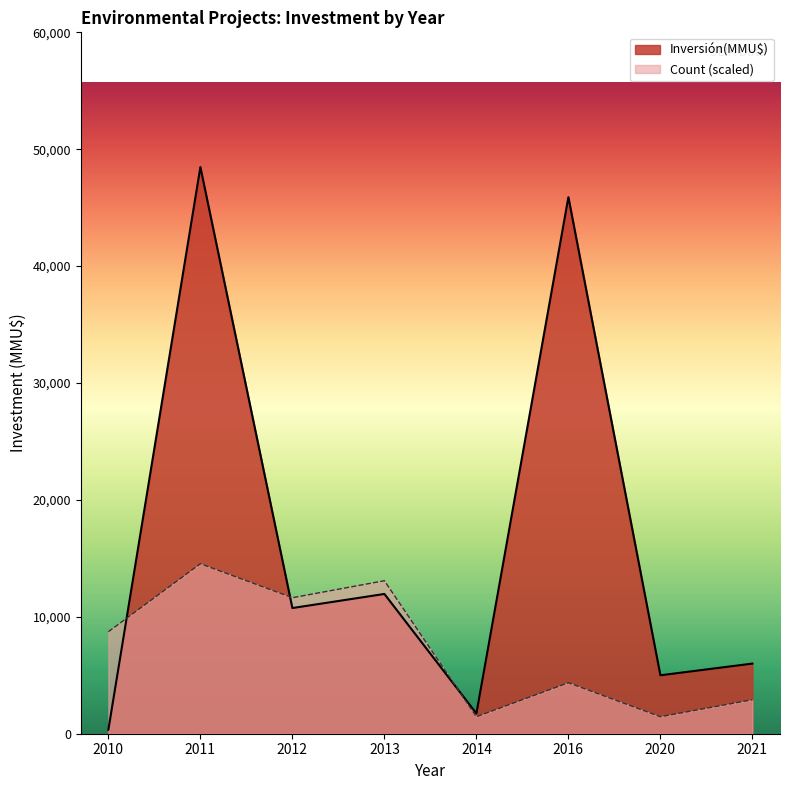

What is the difference between the Inversión(MMU$) values at 2011 and 2014?

46748.0